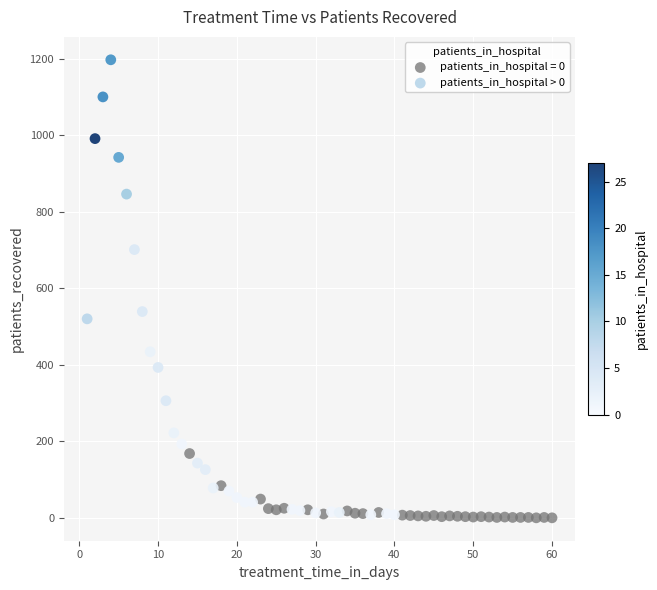

Which series has the widest spread of Y values?

patients_in_hospital > 0